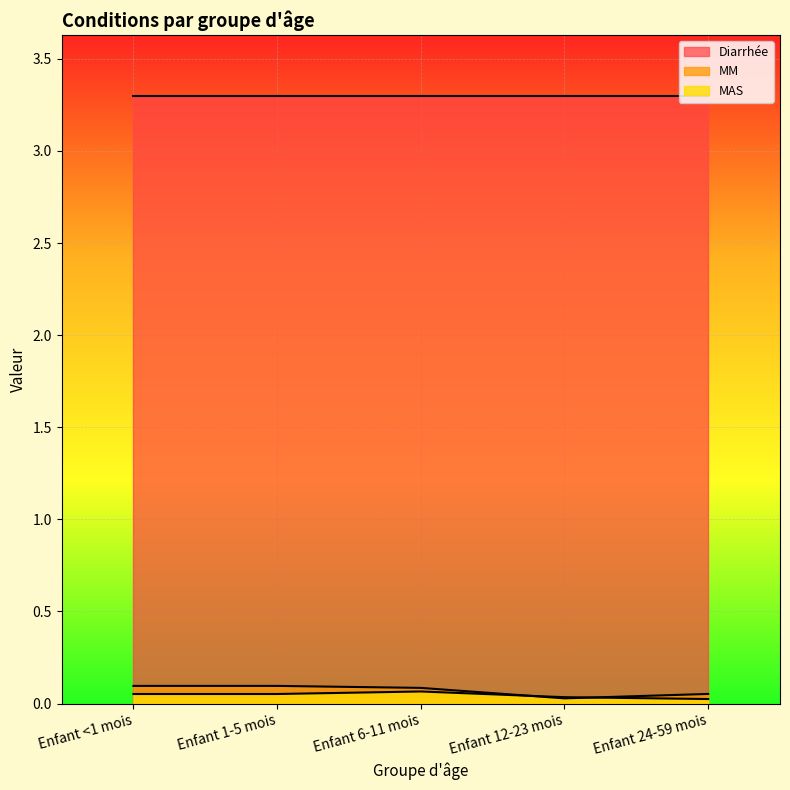

At which label is MM closest to 0?

Enfant 12-23 mois